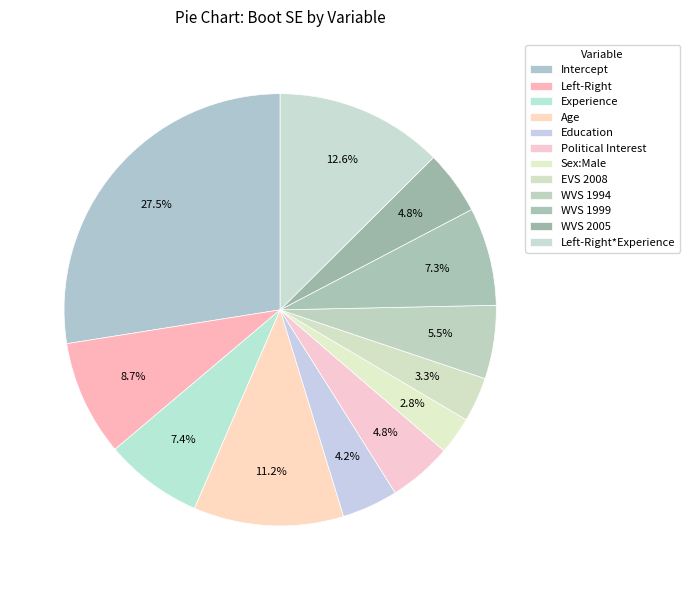

To the nearest percent, what portion does WVS 1999 represent?

7%